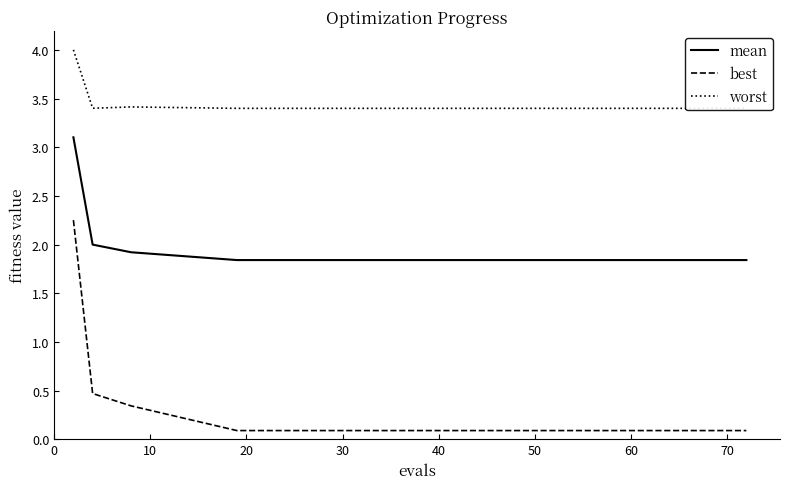

What is the average value of the best series?

0.3